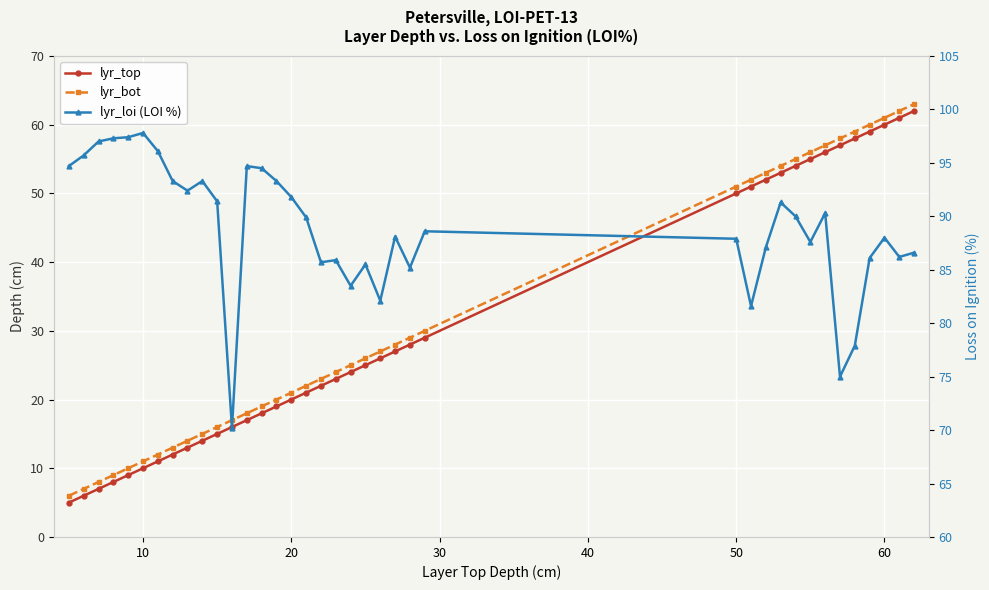

Does the chart display data point markers on the line(s)?

Yes